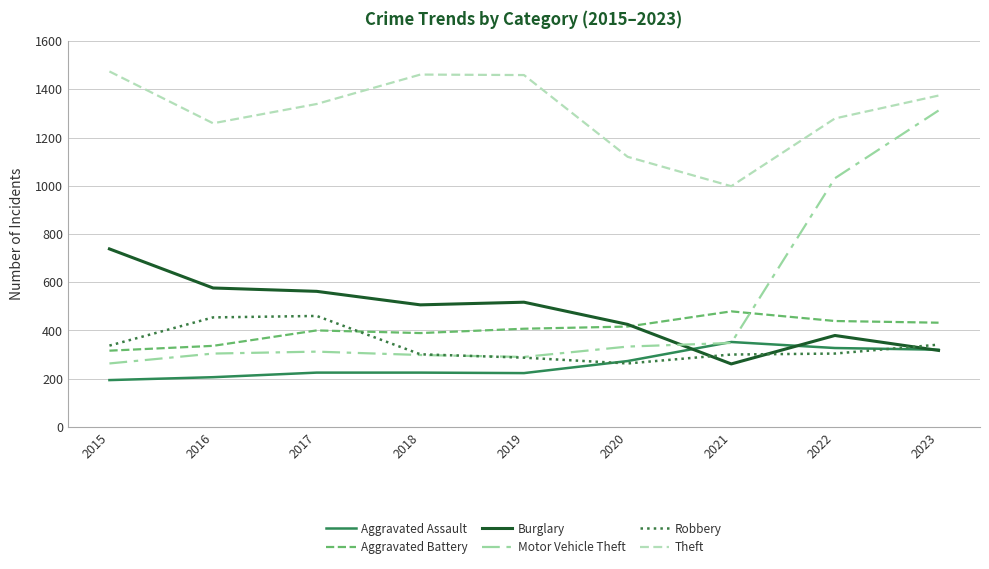

Which category has the highest value across all series?

2015